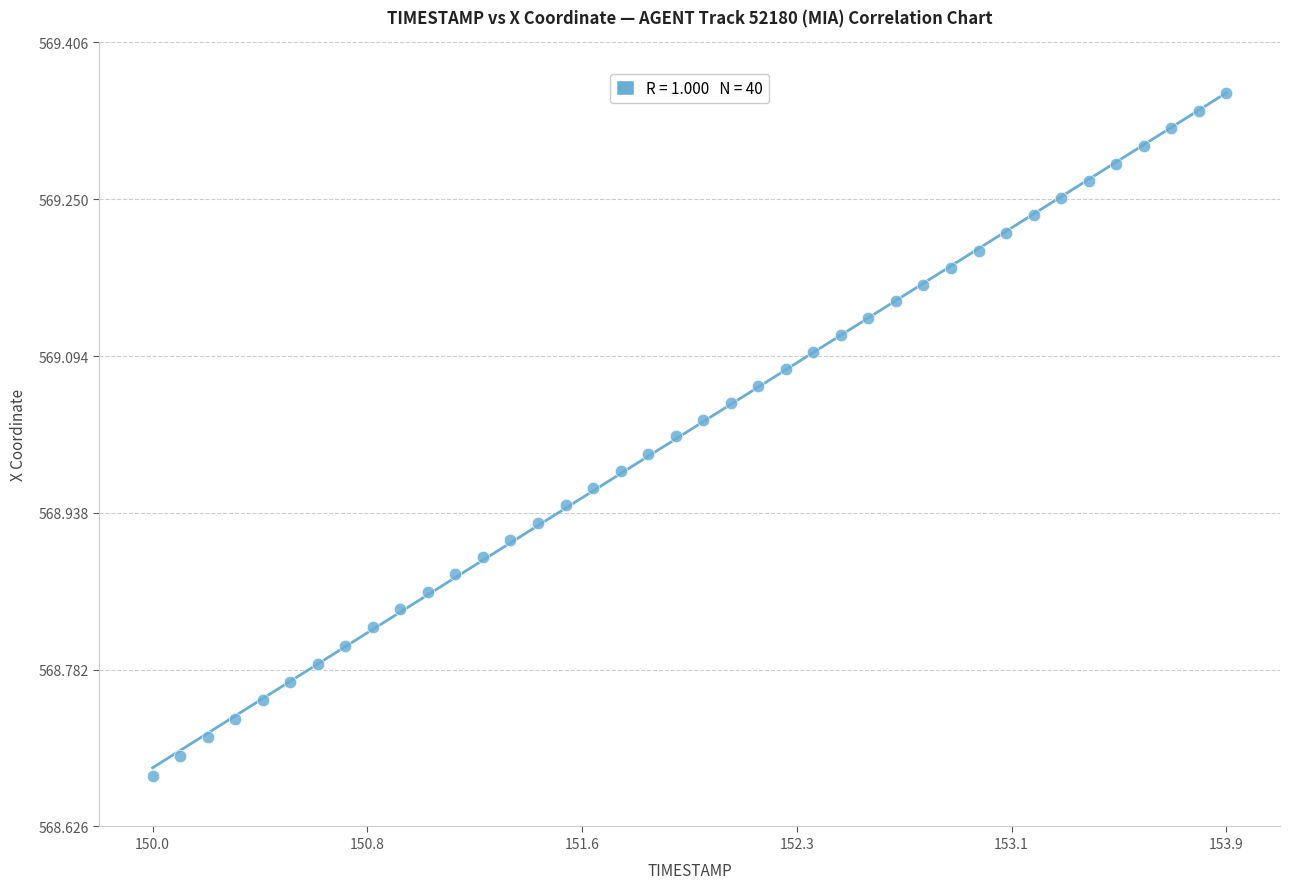

What is the range of Y values (max minus min)?

0.7